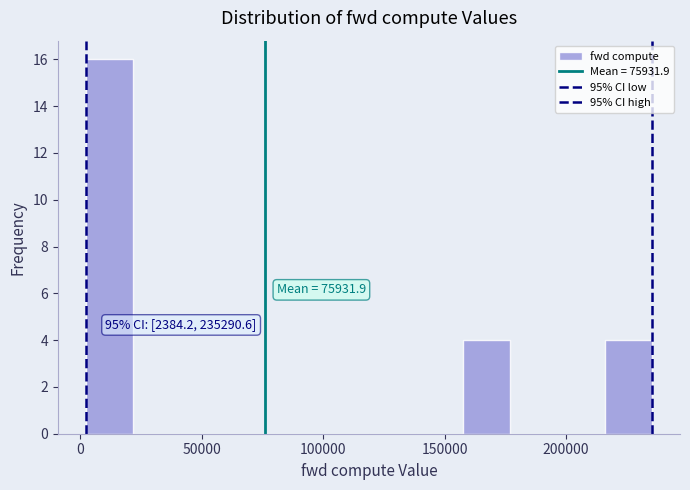

Read against the x-axis, roughly where is the centre of the tallest bar?

10000